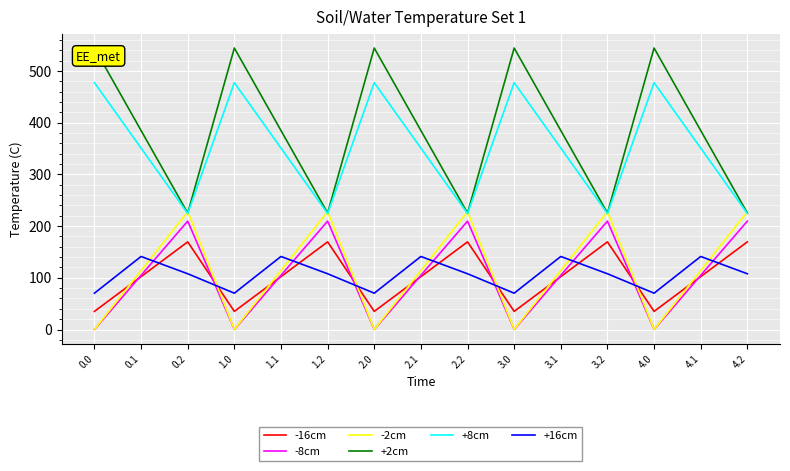

How many categories are shown in the chart?

15